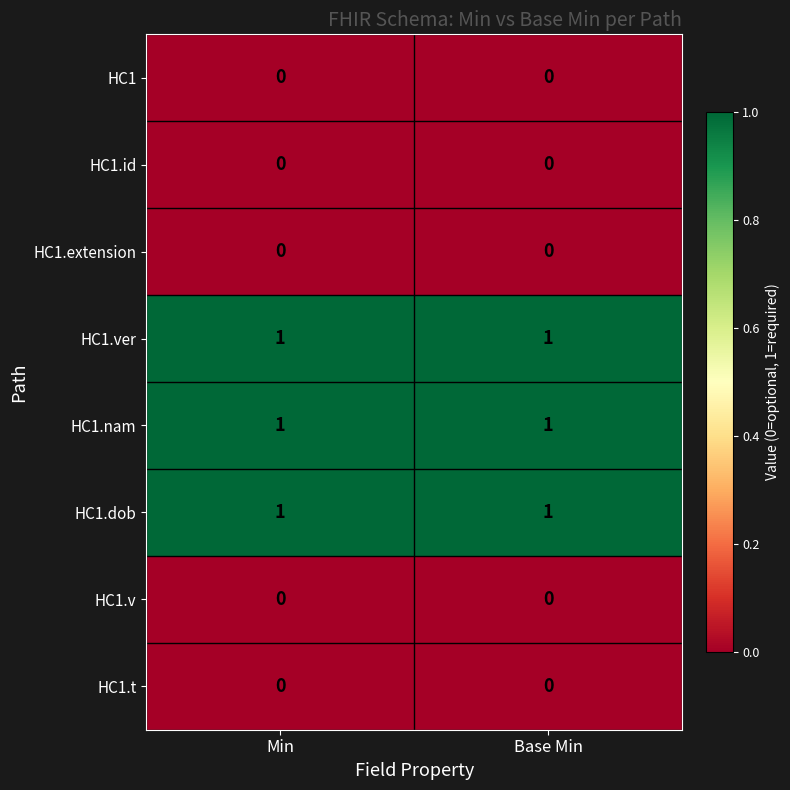

Reading left to right, transcribe all the data shown in this chart.

HC1: Min=0	Base Min=0
HC1.id: Min=0	Base Min=0
HC1.extension: Min=0	Base Min=0
HC1.ver: Min=1	Base Min=1
HC1.nam: Min=1	Base Min=1
HC1.dob: Min=1	Base Min=1
HC1.v: Min=0	Base Min=0
HC1.t: Min=0	Base Min=0